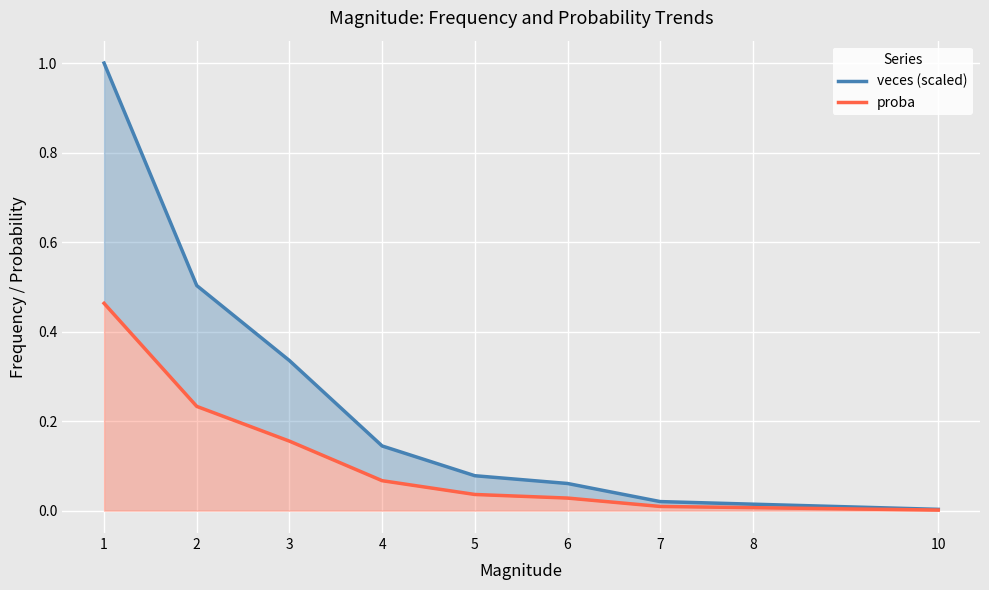

What is the highest value of the veces (scaled) series?

1.0